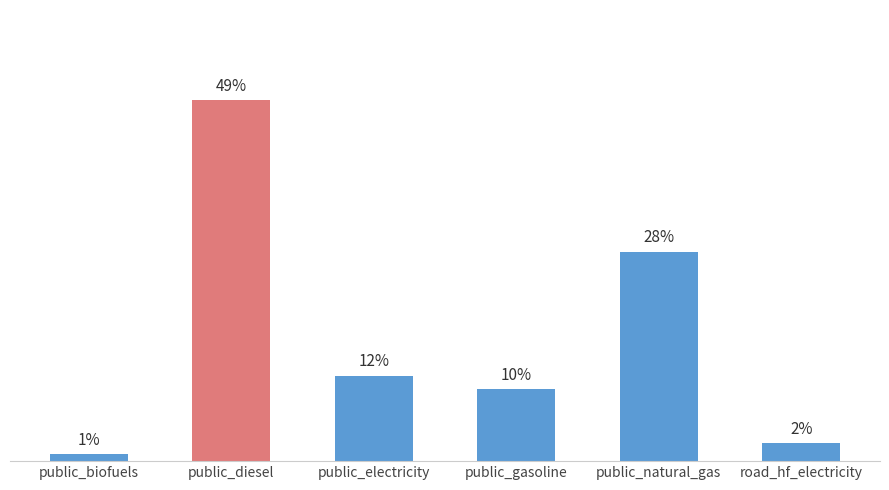

What is the label of the 1st bar from the left?

public_biofuels